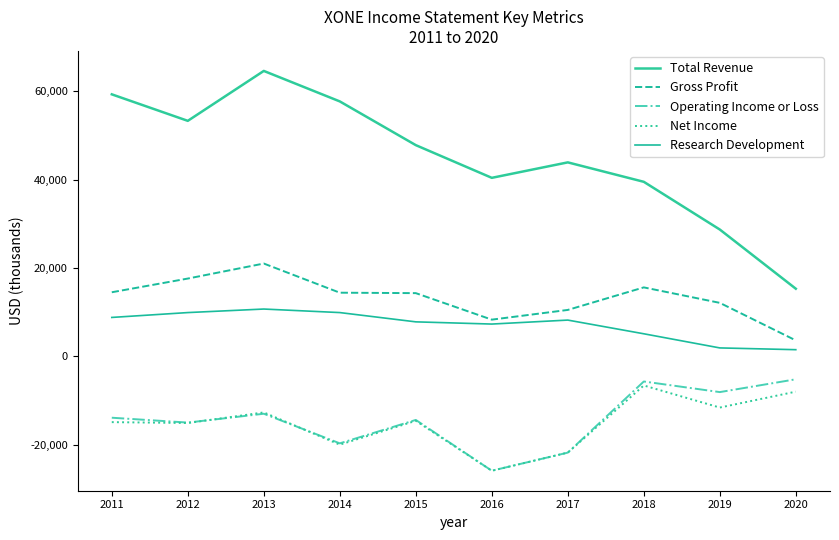

Which has a higher value, 2018 or 2016?

2016